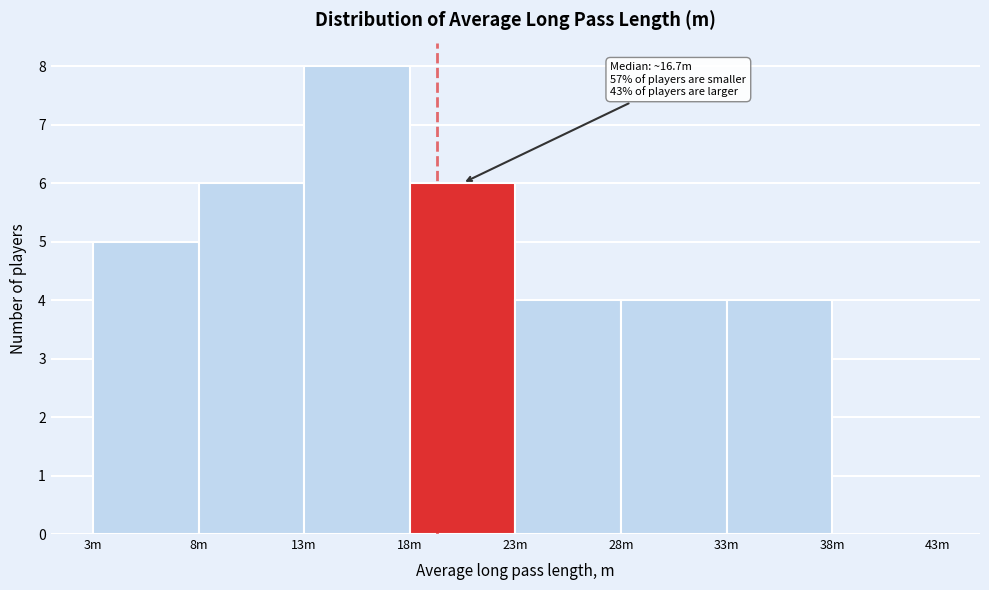

Reading right to left, extract all data points from this chart.

38m=0	33m=4	28m=4	23m=4	18m=6	13m=8	8m=6	3m=5